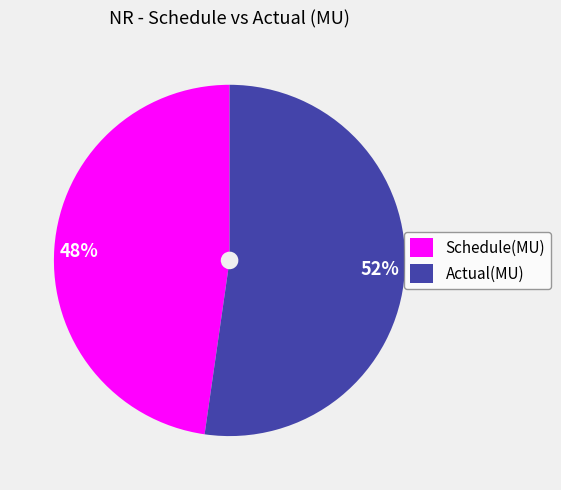

To the nearest percent, what portion does Schedule(MU) represent?

48%